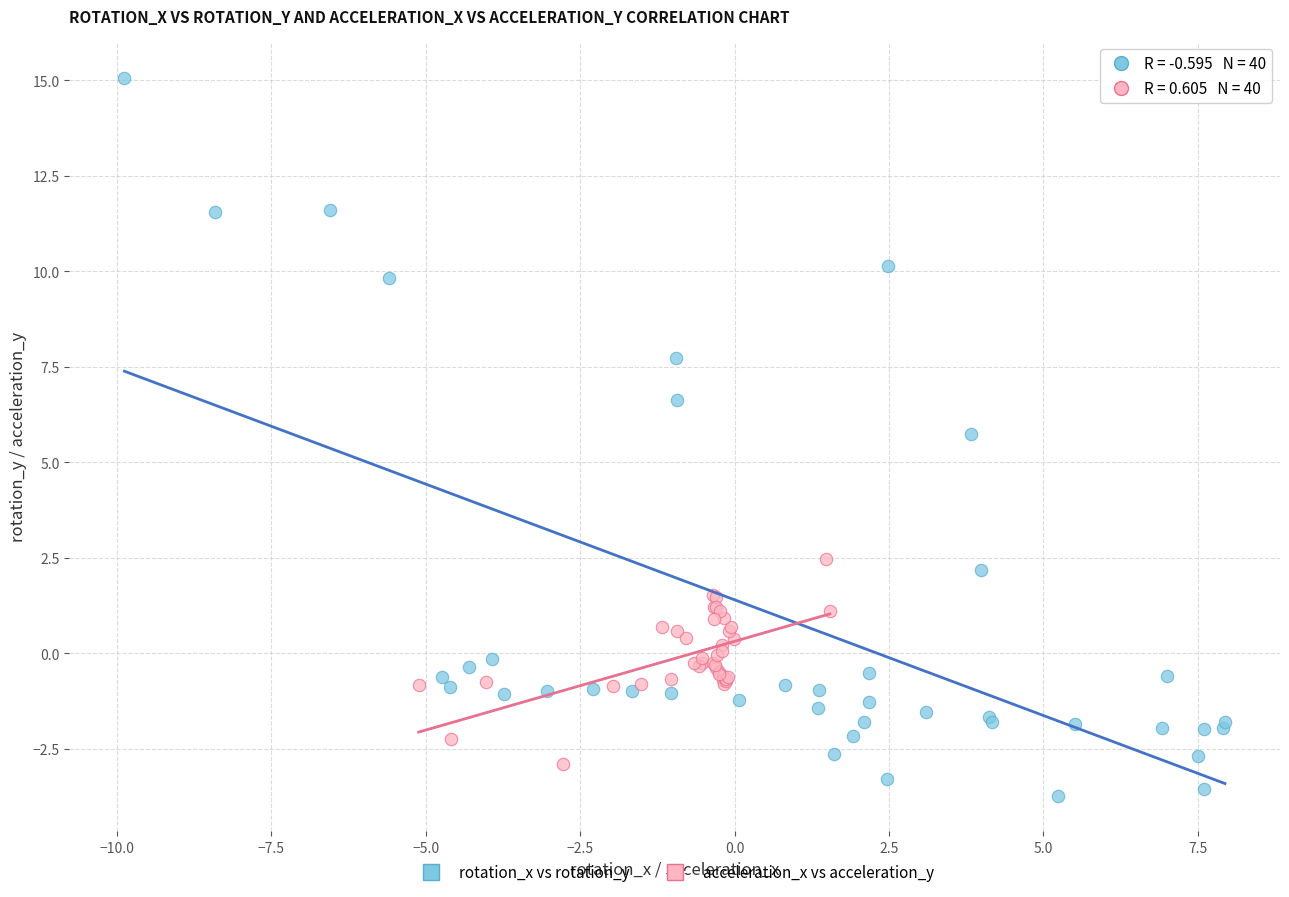

Which series contains the highest Y value?

rotation_x vs rotation_y